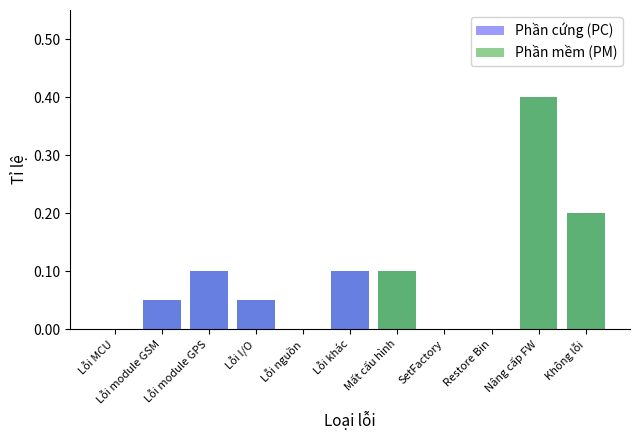

What is the greatest value displayed?

0.4